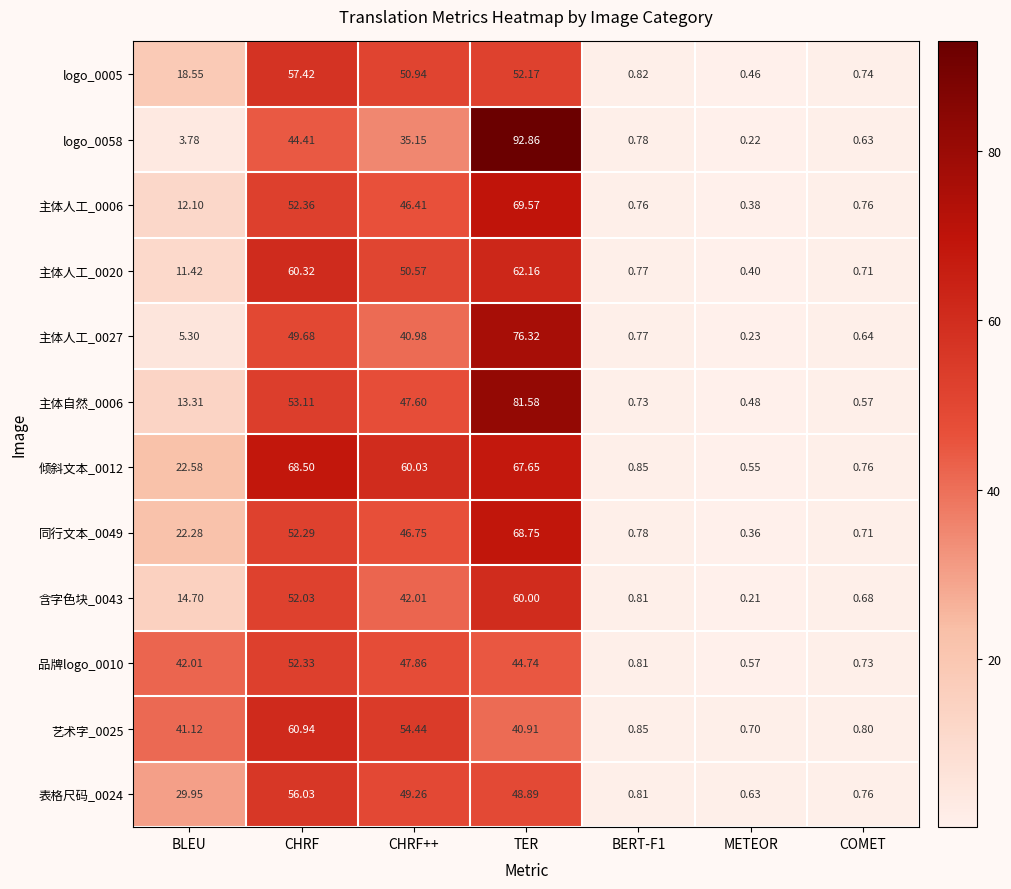

Which category has the highest value across all series?

TER